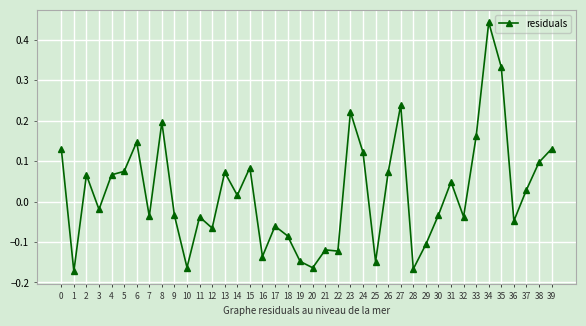

The chart shows a value of -0.0 at 19. True or false?

False